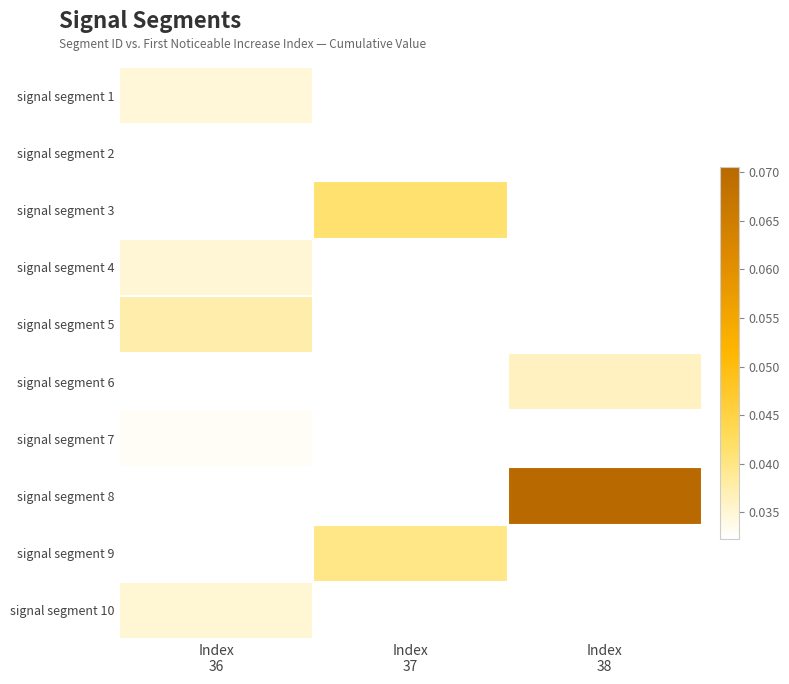

At which label is signal segment 5 closest to 0?

Index 36